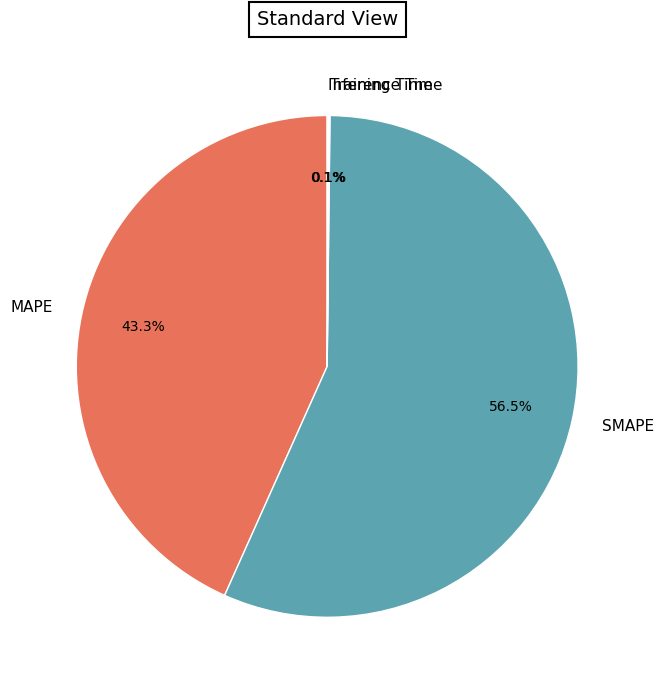

What is the largest slice in the pie chart?

SMAPE